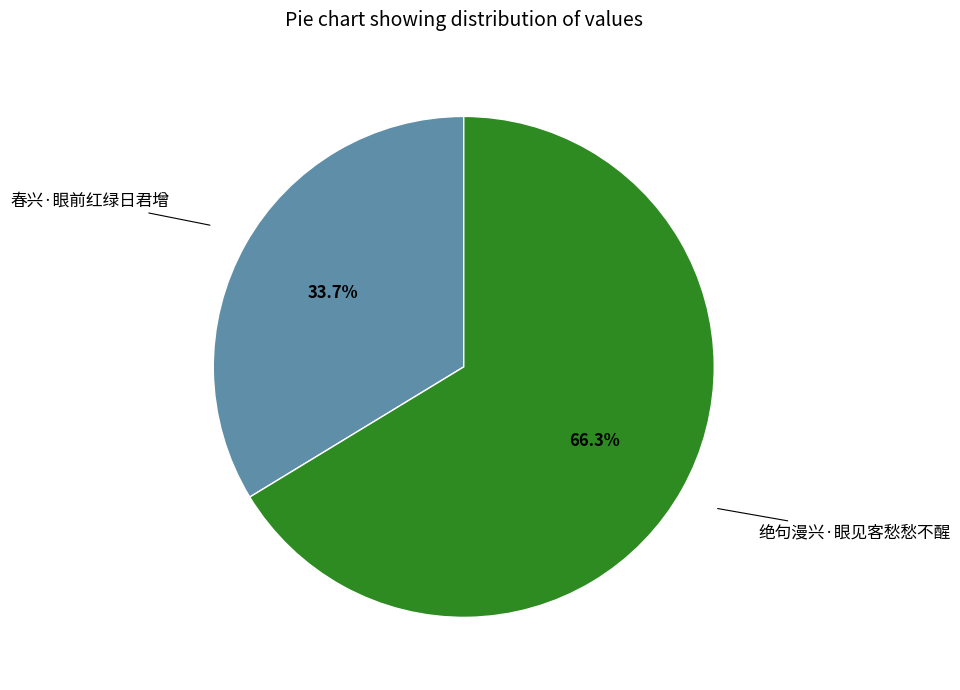

Is 春兴·眼前红绿日君增 the majority of the pie?

No